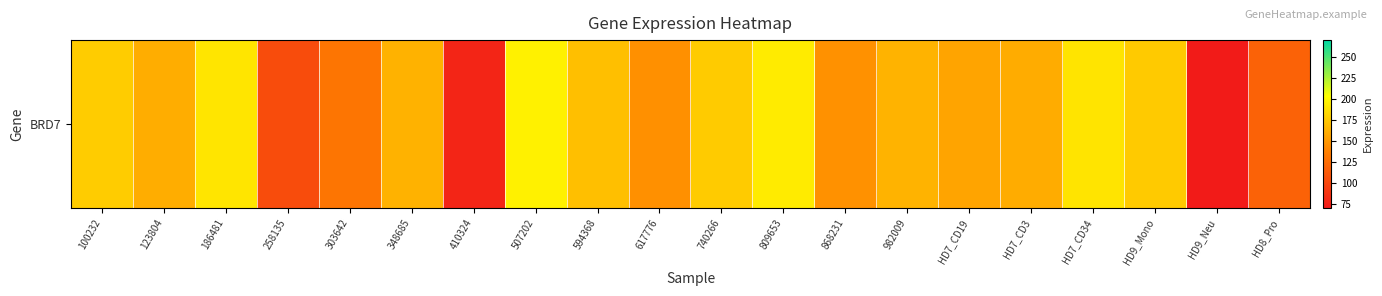

What is the difference between the maximum and minimum values?

124.6